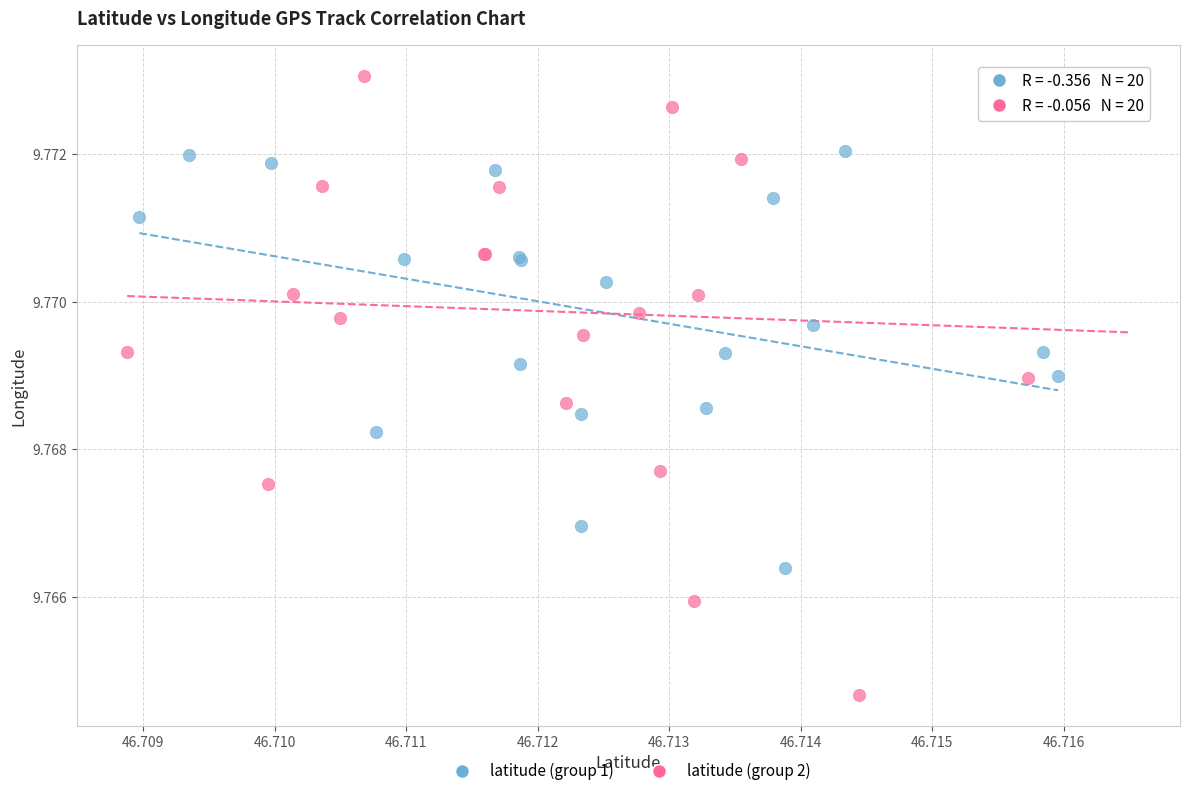

Which series reaches the maximum Y coordinate?

latitude (group 2)